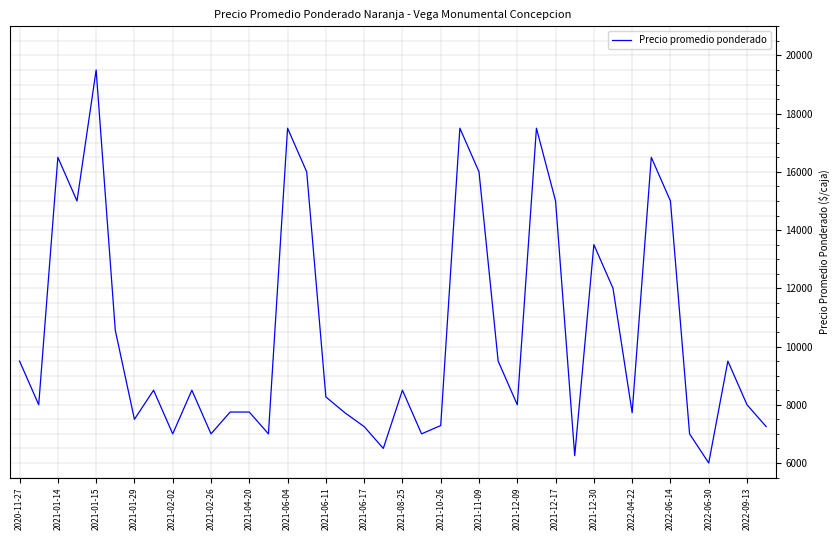

What is the smallest value displayed?

6000